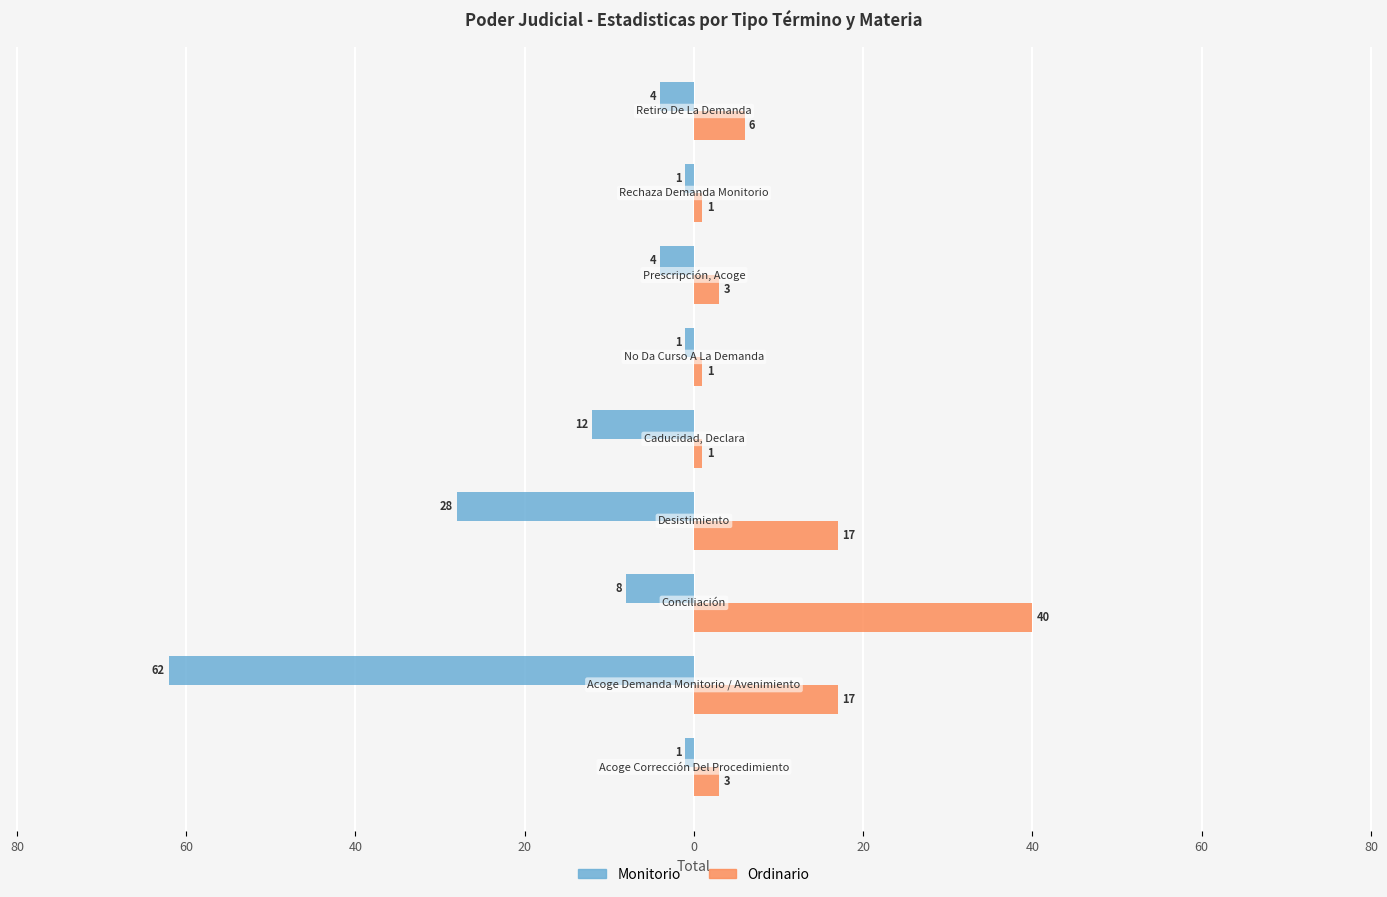

What are all the series names shown in the legend?

Monitorio, Ordinario